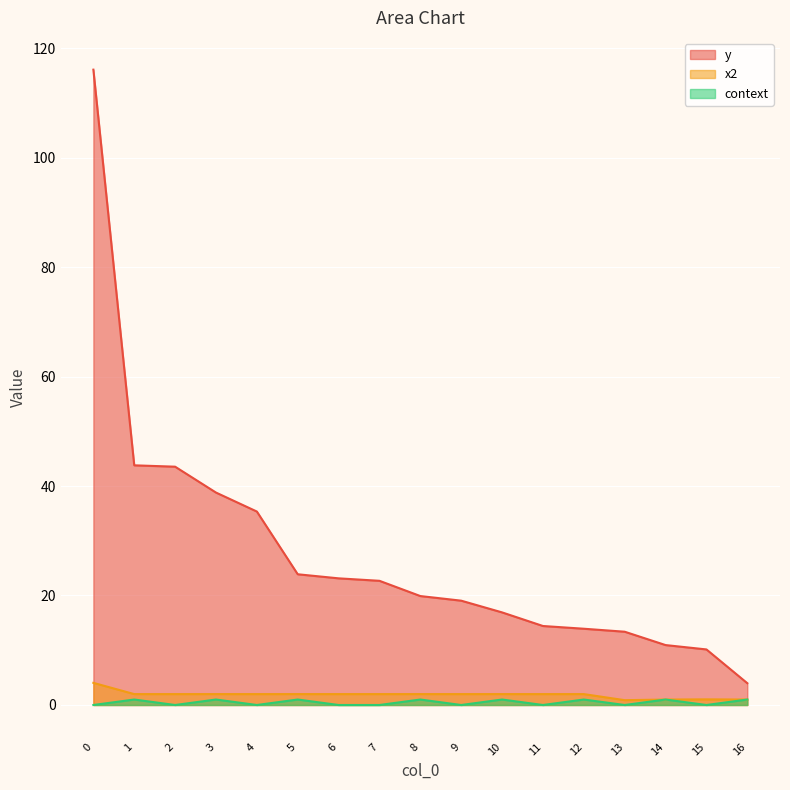

How many lines are shown in the chart?

3